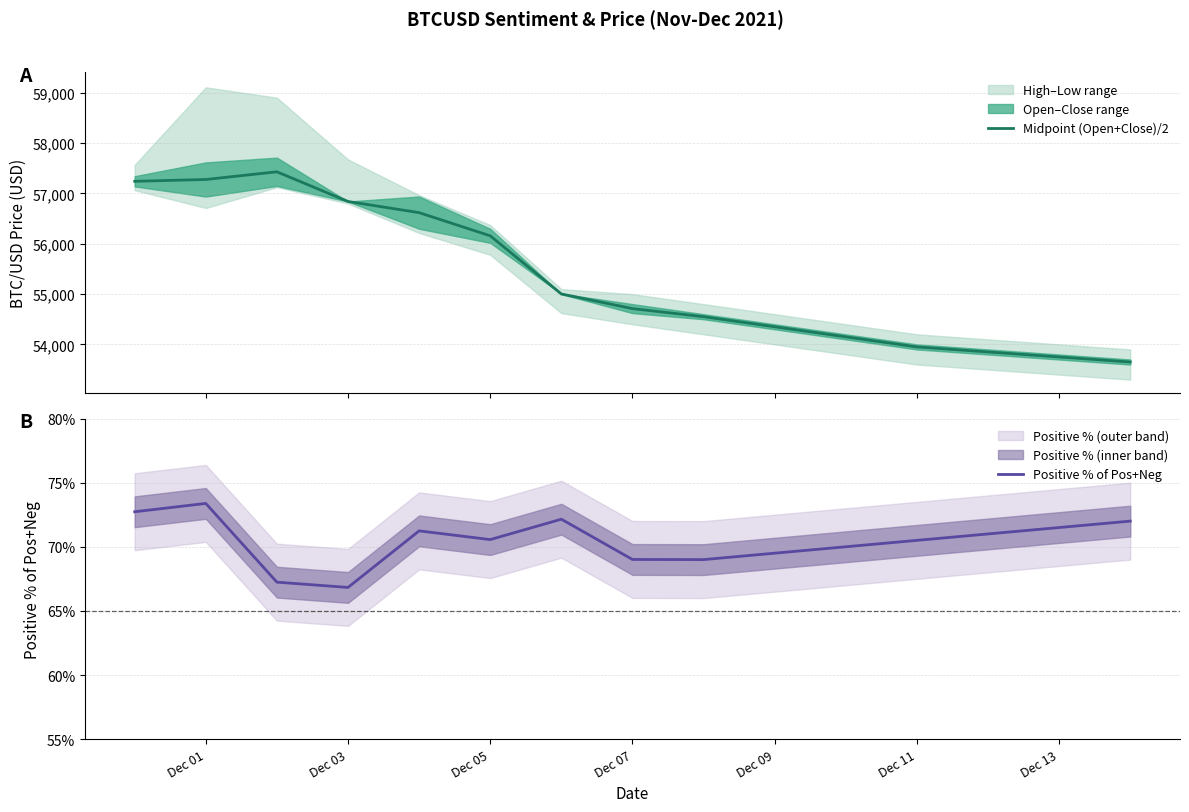

What is the highest value of the Midpoint (Open+Close)/2 series?

57427.7